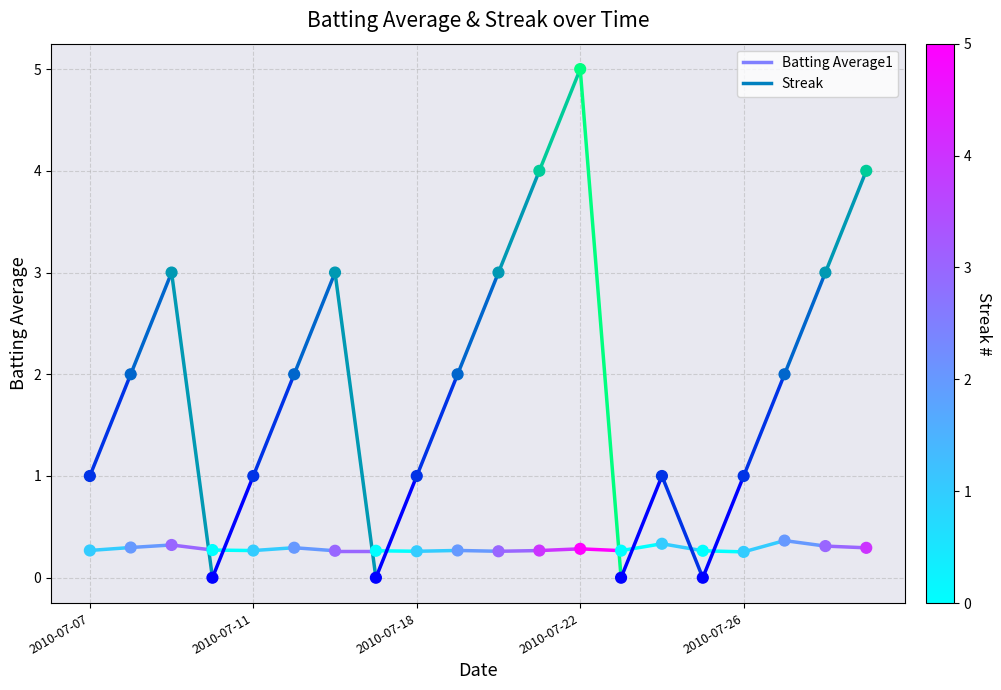

Which series contains the highest Y value?

Streak